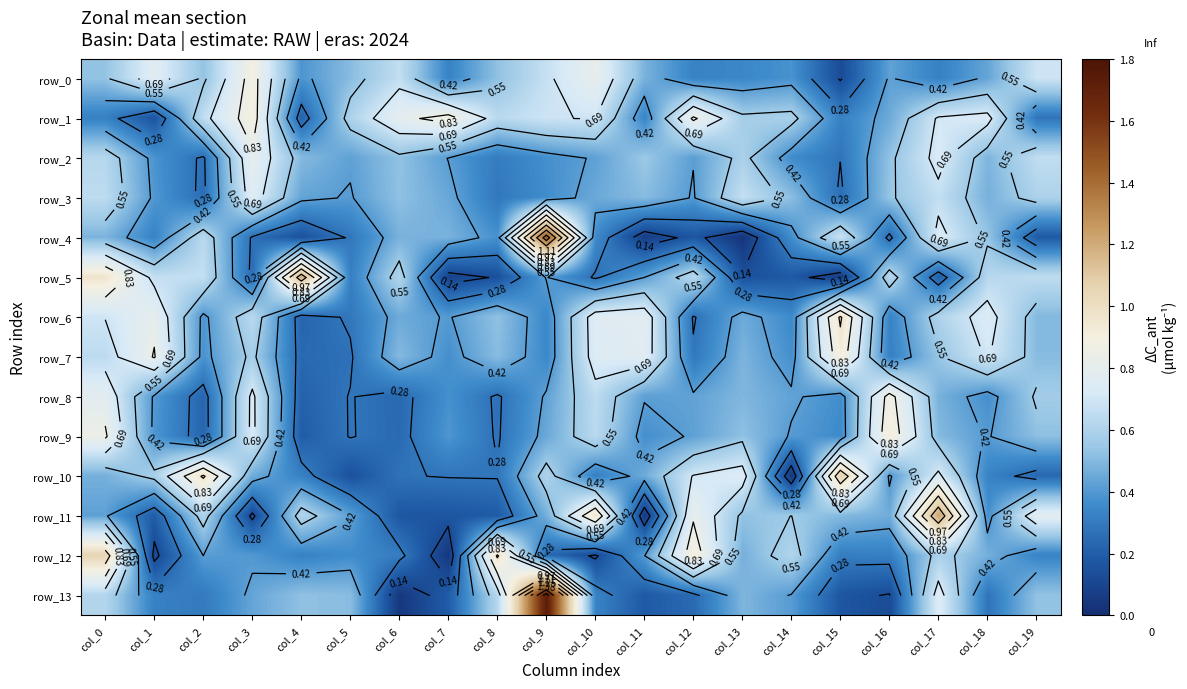

Is the value of row_0 at col_5 greater than the value of row_2 at col_5?

Yes